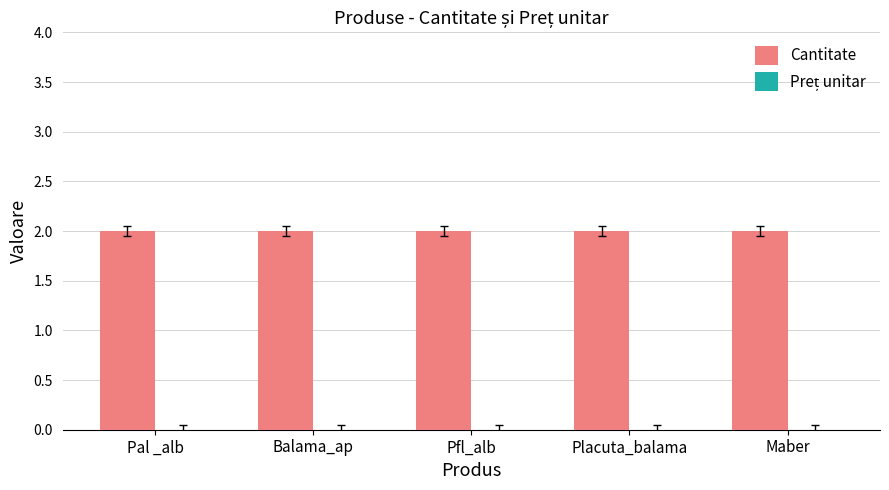

Reading right to left, extract all data points from this chart.

Cantitate: Maber=2	Placuta_balama=2	Pfl_alb=2	Balama_ap=2	Pal _alb=2
Preț unitar: Maber=0	Placuta_balama=0	Pfl_alb=0	Balama_ap=0	Pal _alb=0